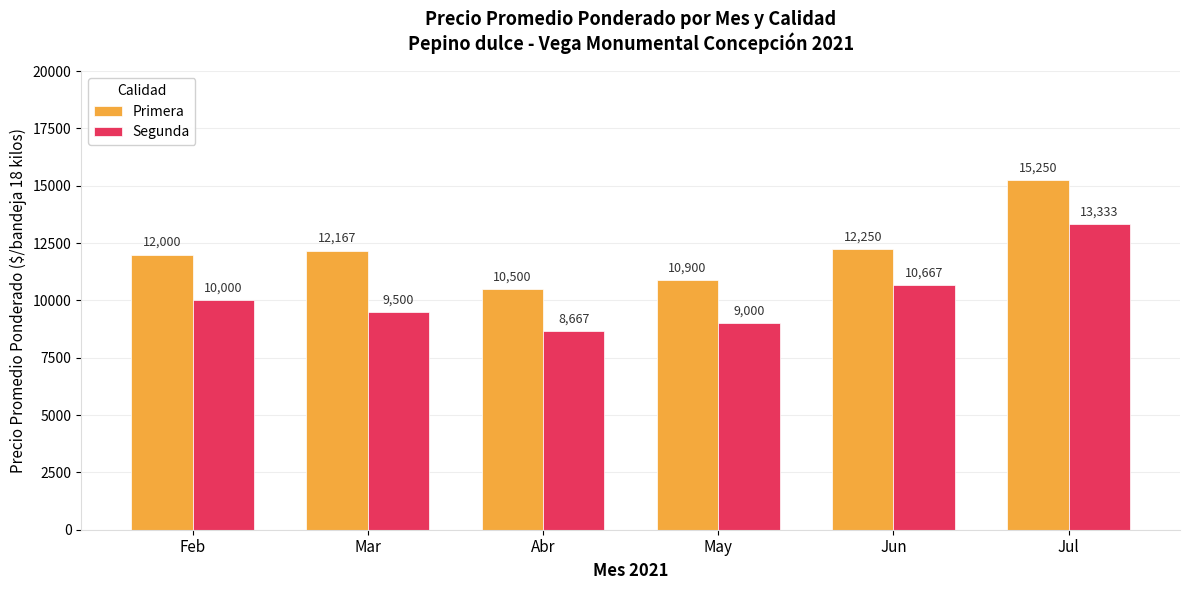

What is the label of the 4th bar from the left?

May